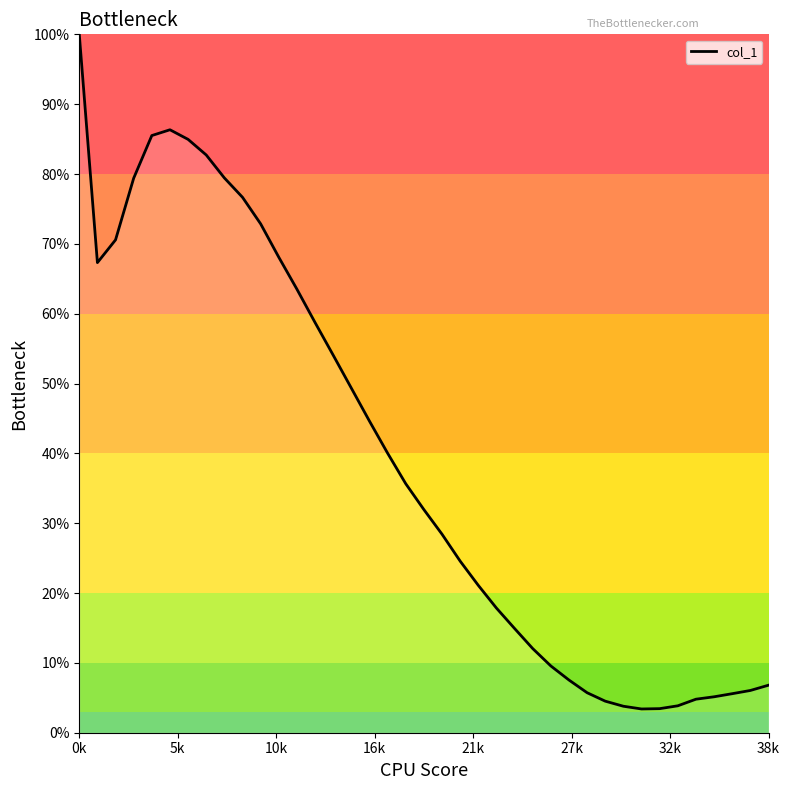

What is the minimum value shown in the chart?

3.4